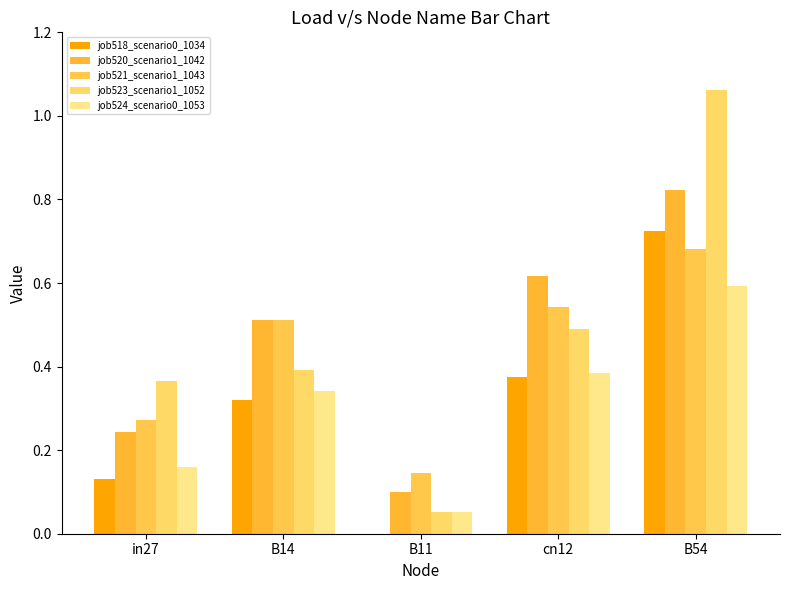

Does the chart contain stacked bars?

No